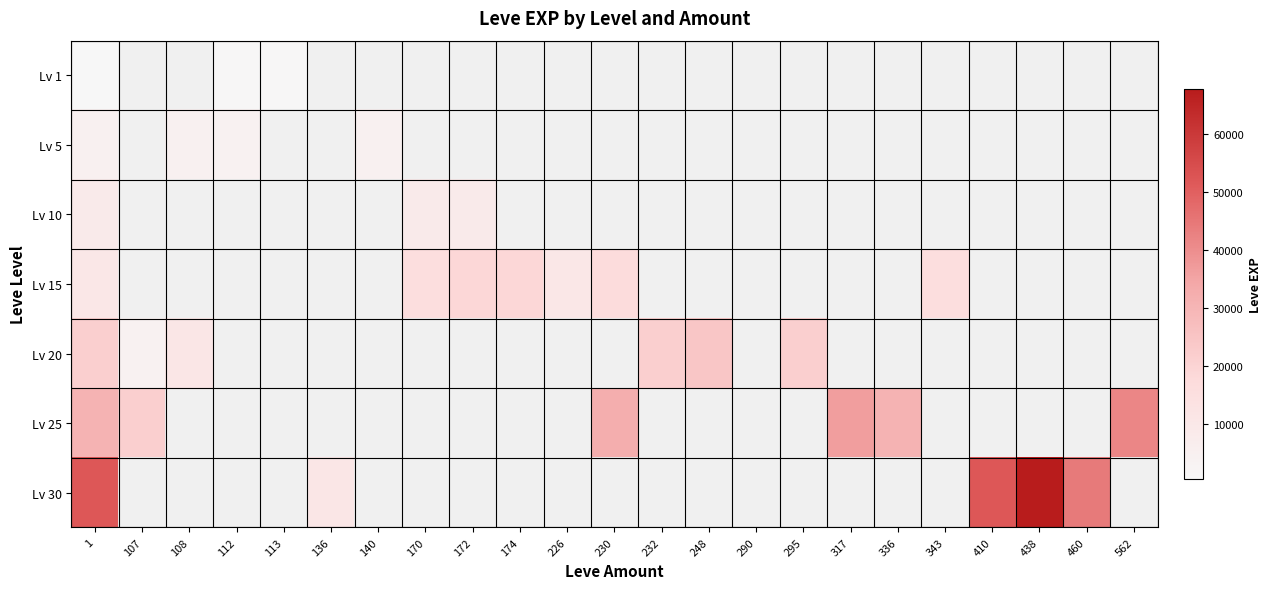

At which category is the sum across all series the highest?

1